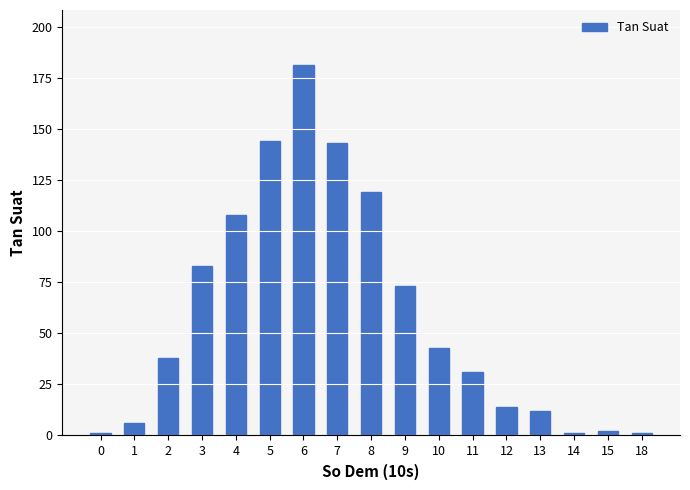

At which category does the chart reach its peak across all series?

6